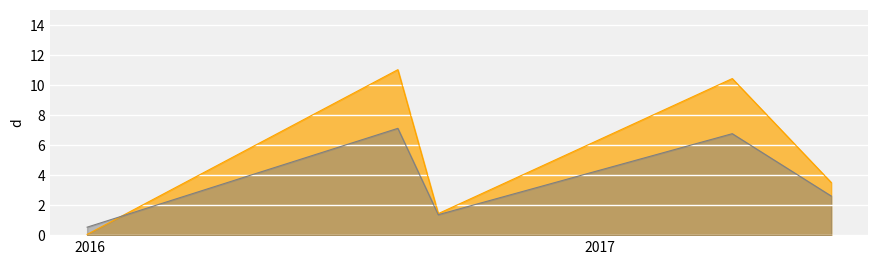

Reading left to right, extract all data points from this chart.

2015-12-30=0.0	2016-08-09=11.0	2016-09-07=1.4	2017-04-06=10.4	2017-06-16=3.5